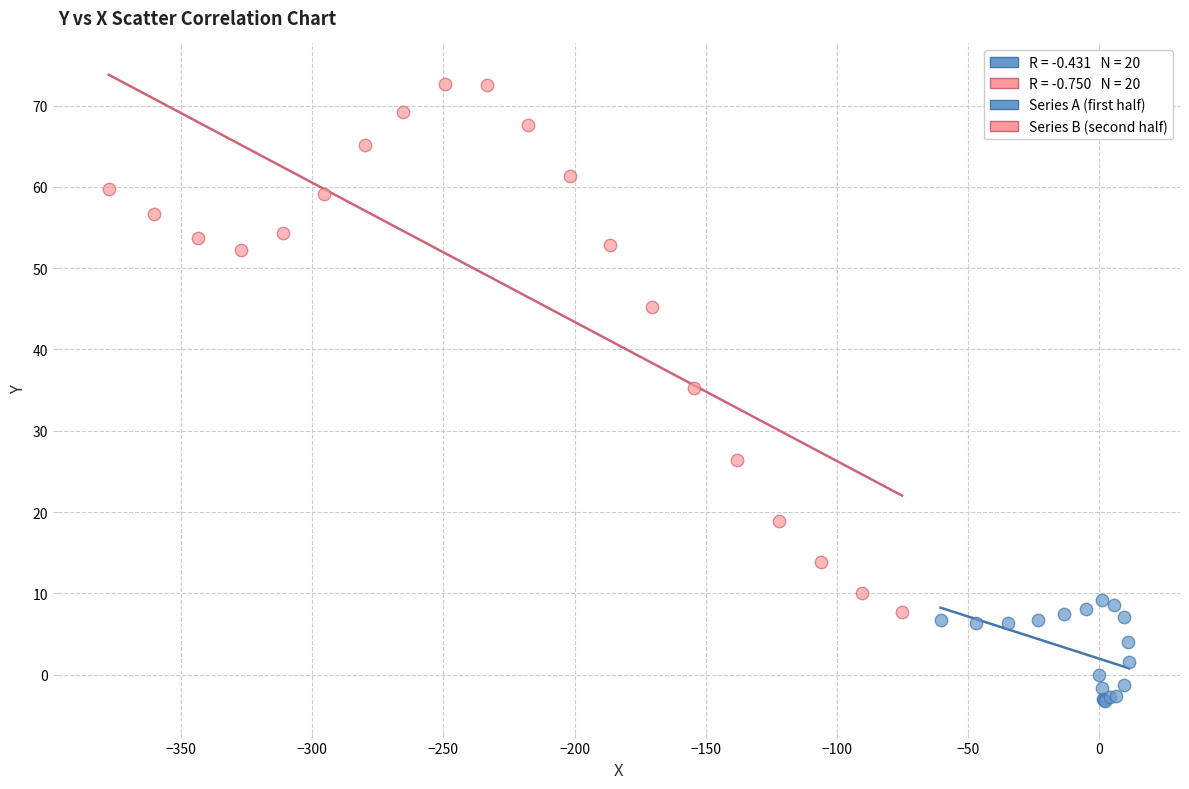

Which series has the largest Y range (max minus min)?

Series B (second half)